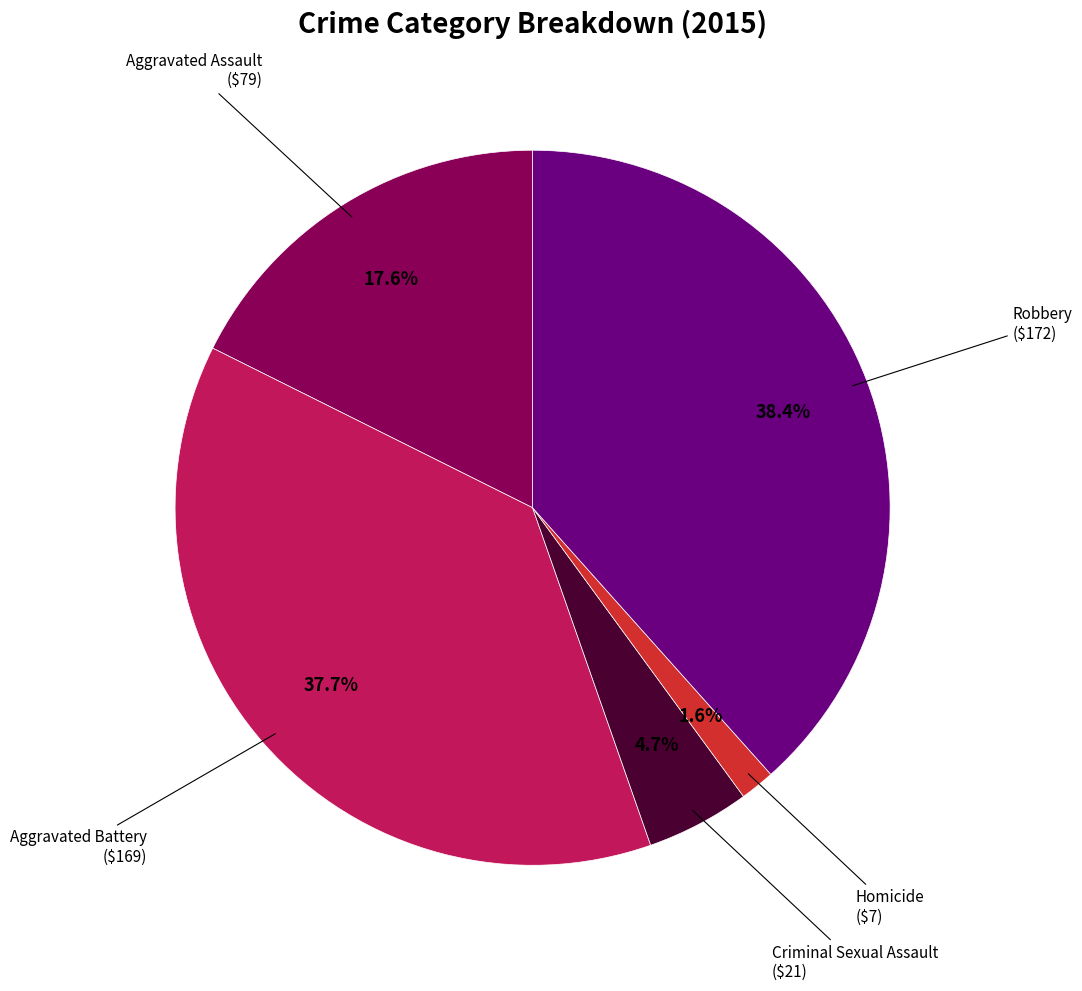

Does any single category account for the majority?

No